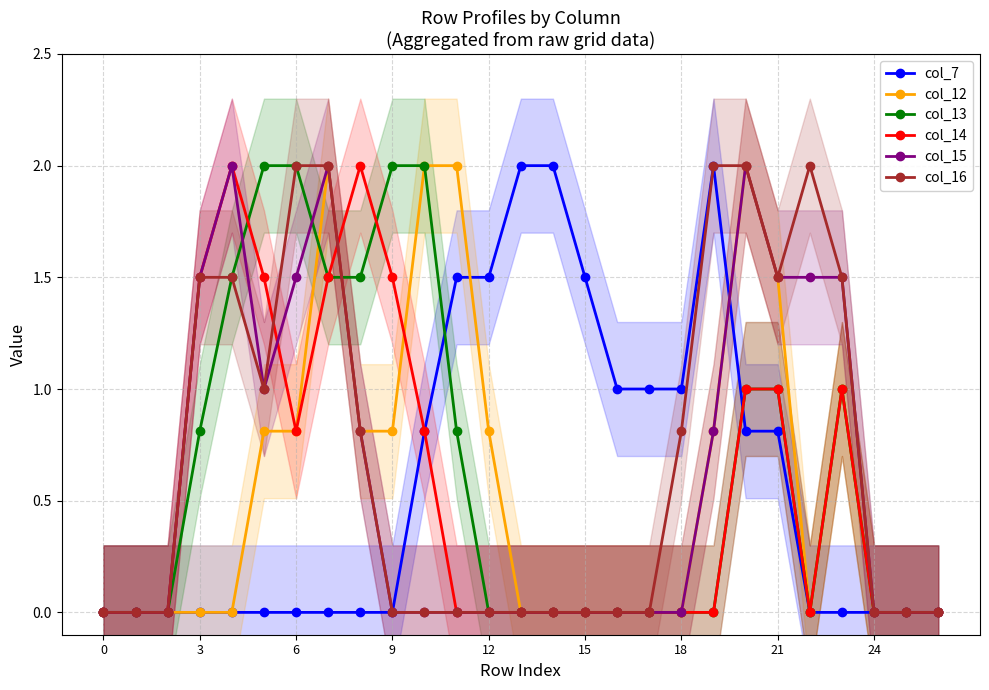

What value does the col_15 series have at 20?

2.0